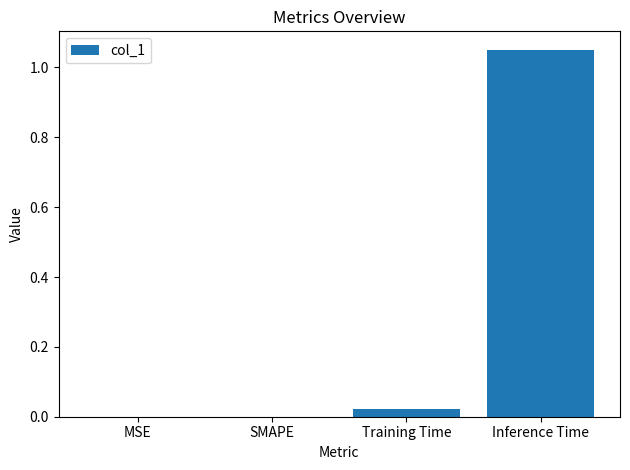

True or false: the data shows 0.0 at MSE.

True